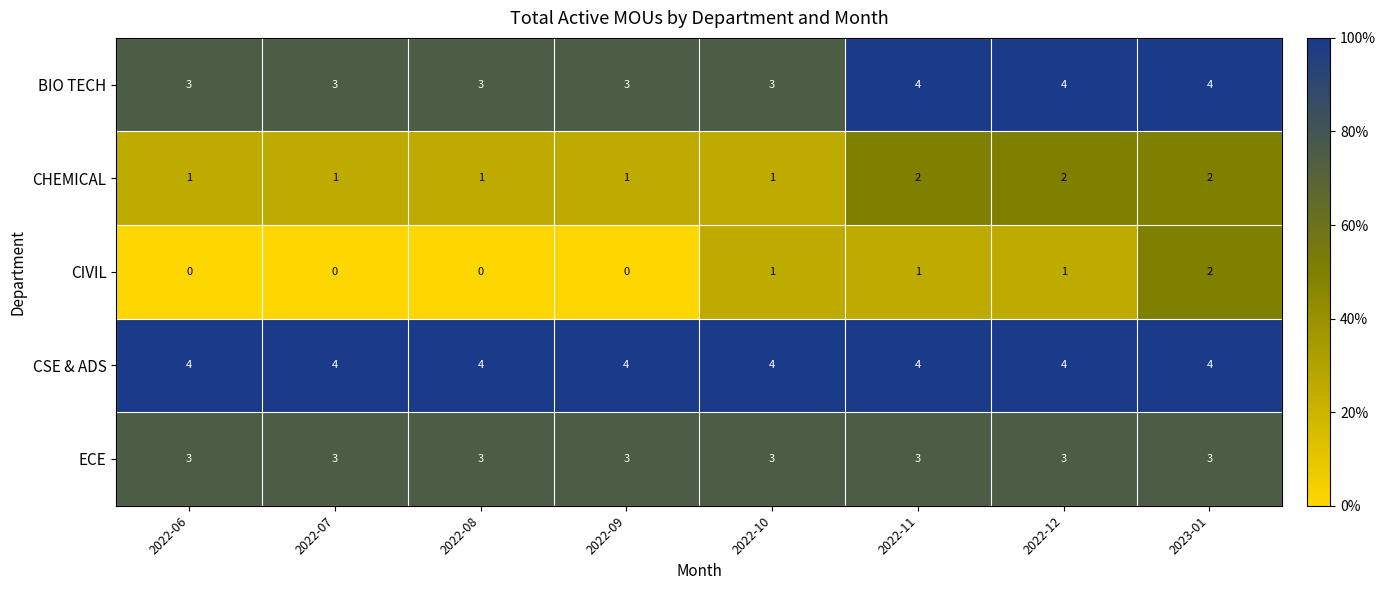

Is the value of CHEMICAL at 2022-06 greater than the value of CIVIL at 2022-09?

Yes